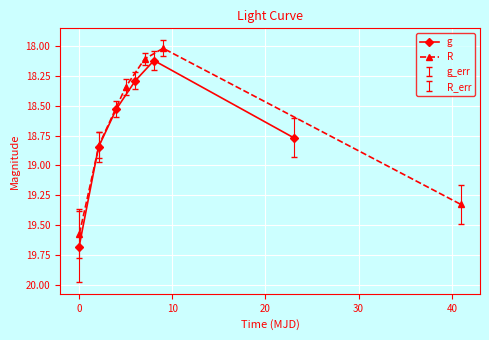

How many distinct data groups are displayed?

2